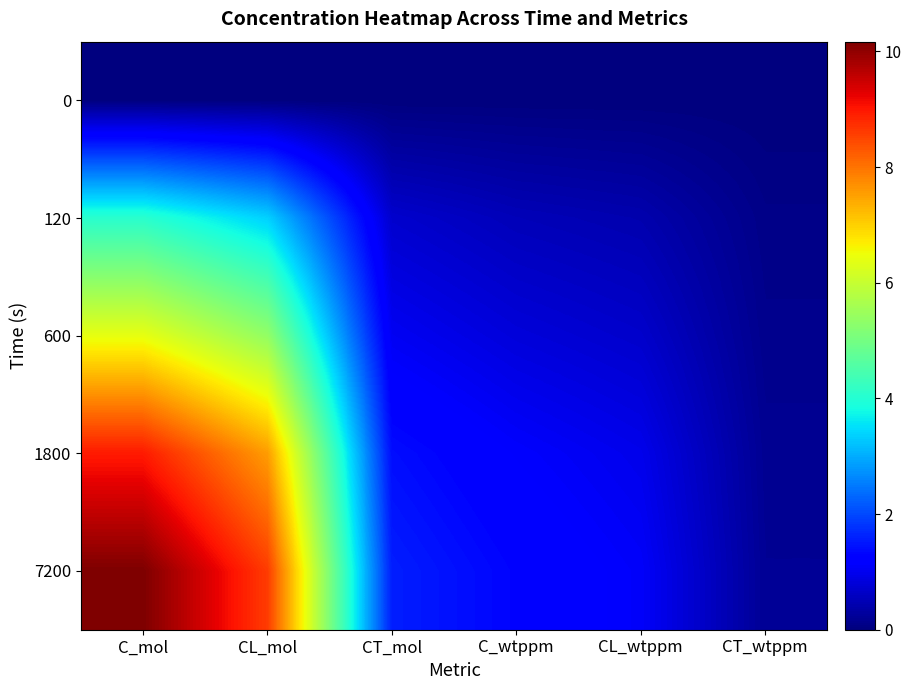

Is the value of C_wtppm at 120 greater than the value of CL_mol at 600?

No